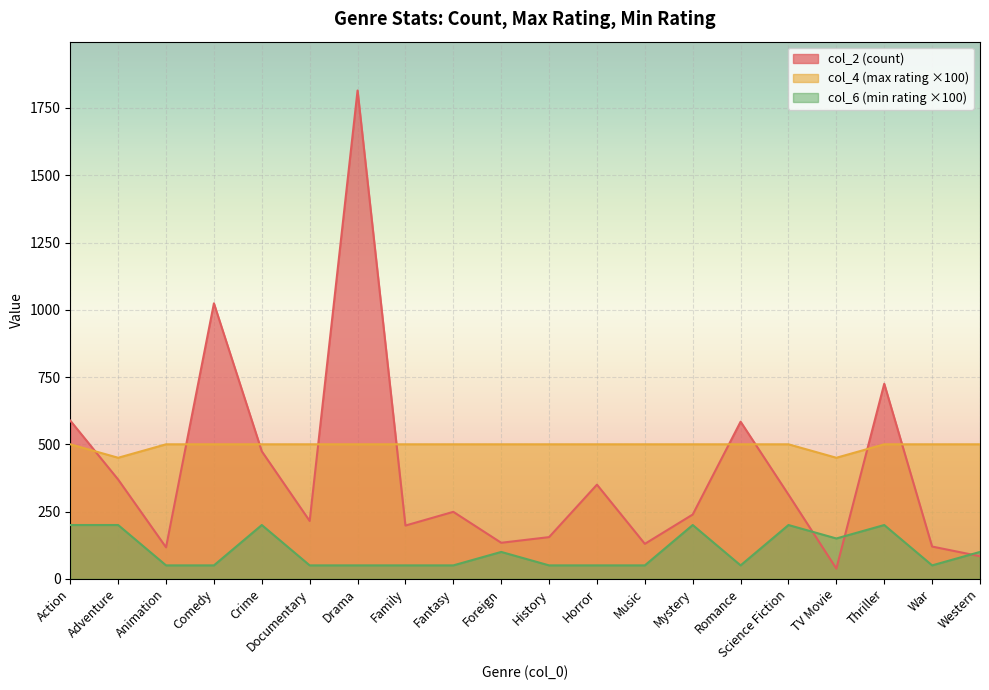

List the labels in order of col_4 value, smallest first.

Adventure, TV Movie, Action, Animation, Comedy, Crime, Documentary, Drama, Family, Fantasy, Foreign, History, Horror, Music, Mystery, Romance, Science Fiction, Thriller, War, Western